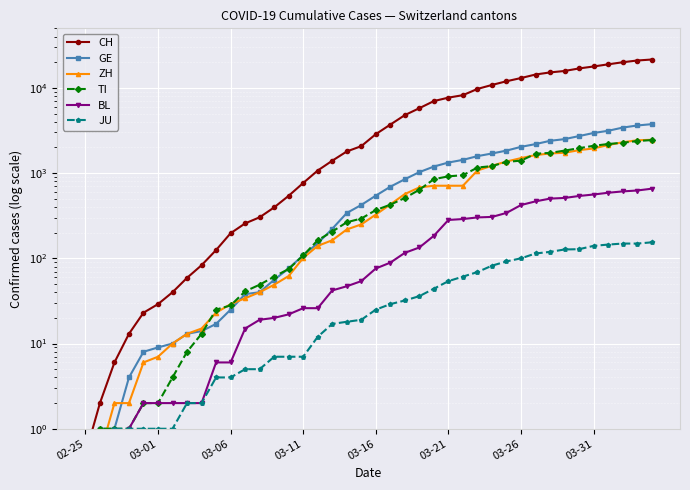

What is the sum of the CH values at 37 and 35?

37829.0